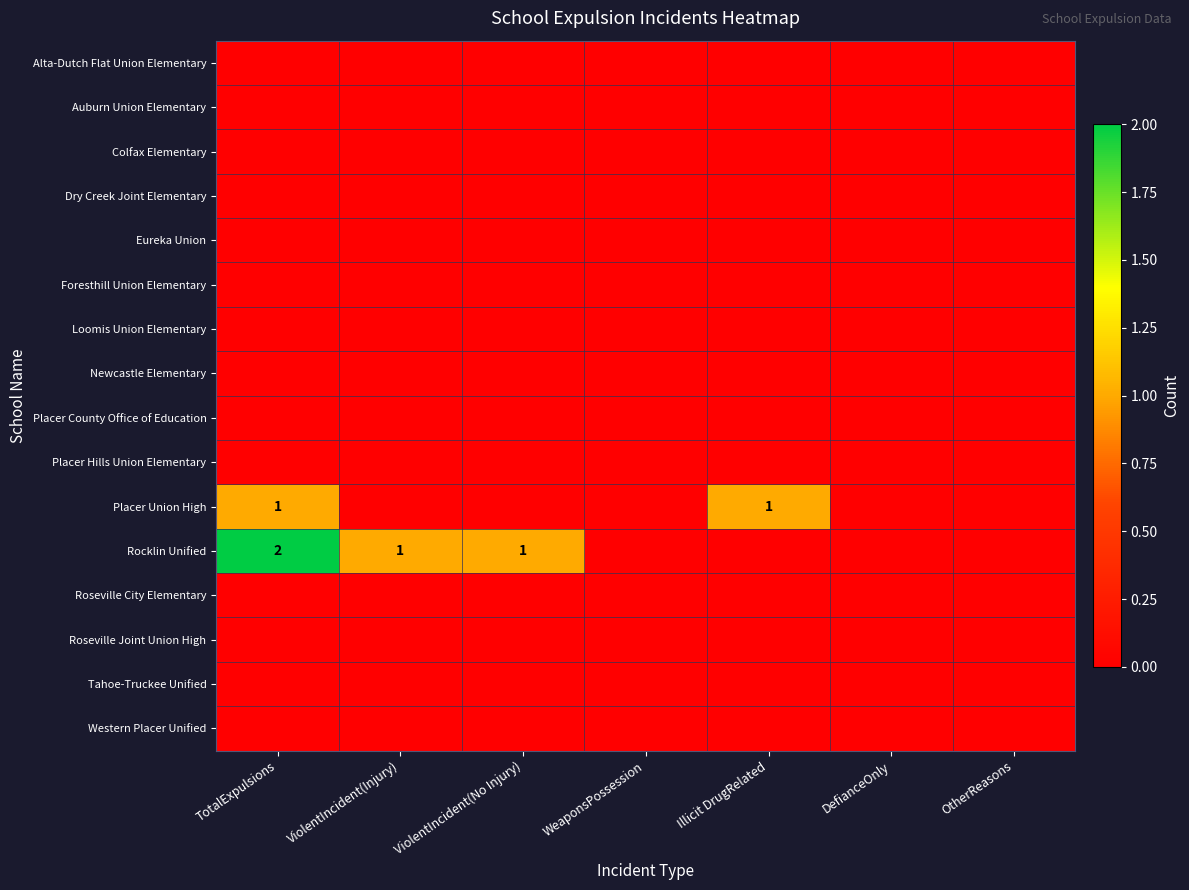

True or false: Placer Hills Union Elementary has a value of 0 at ViolentIncident(No Injury).

True